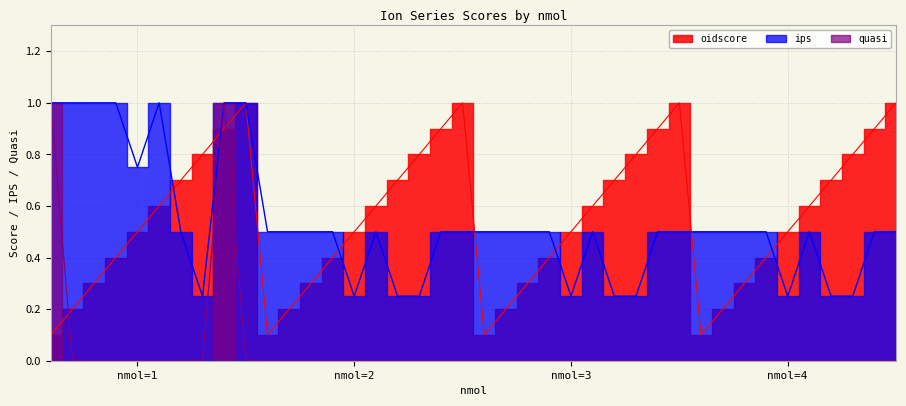

Which series has the largest range (max minus min)?

quasi